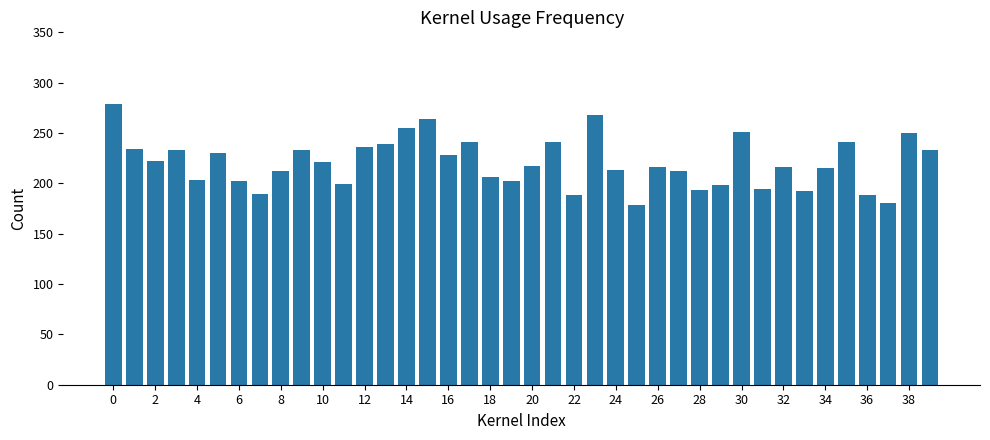

Count the number of categories in the chart.

40